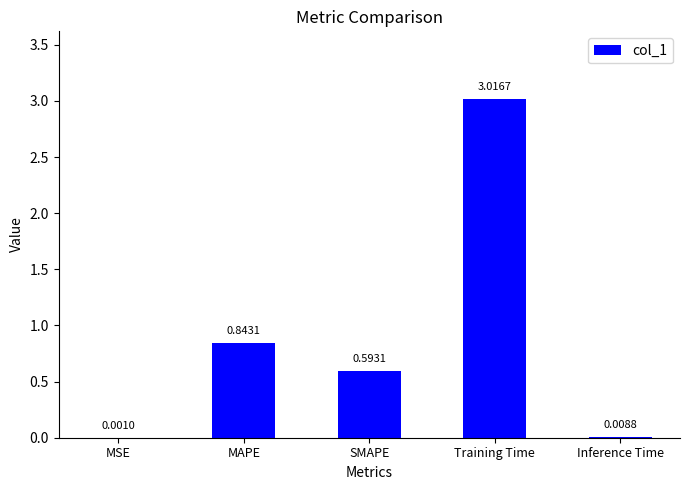

What is the sum of all values?

4.5